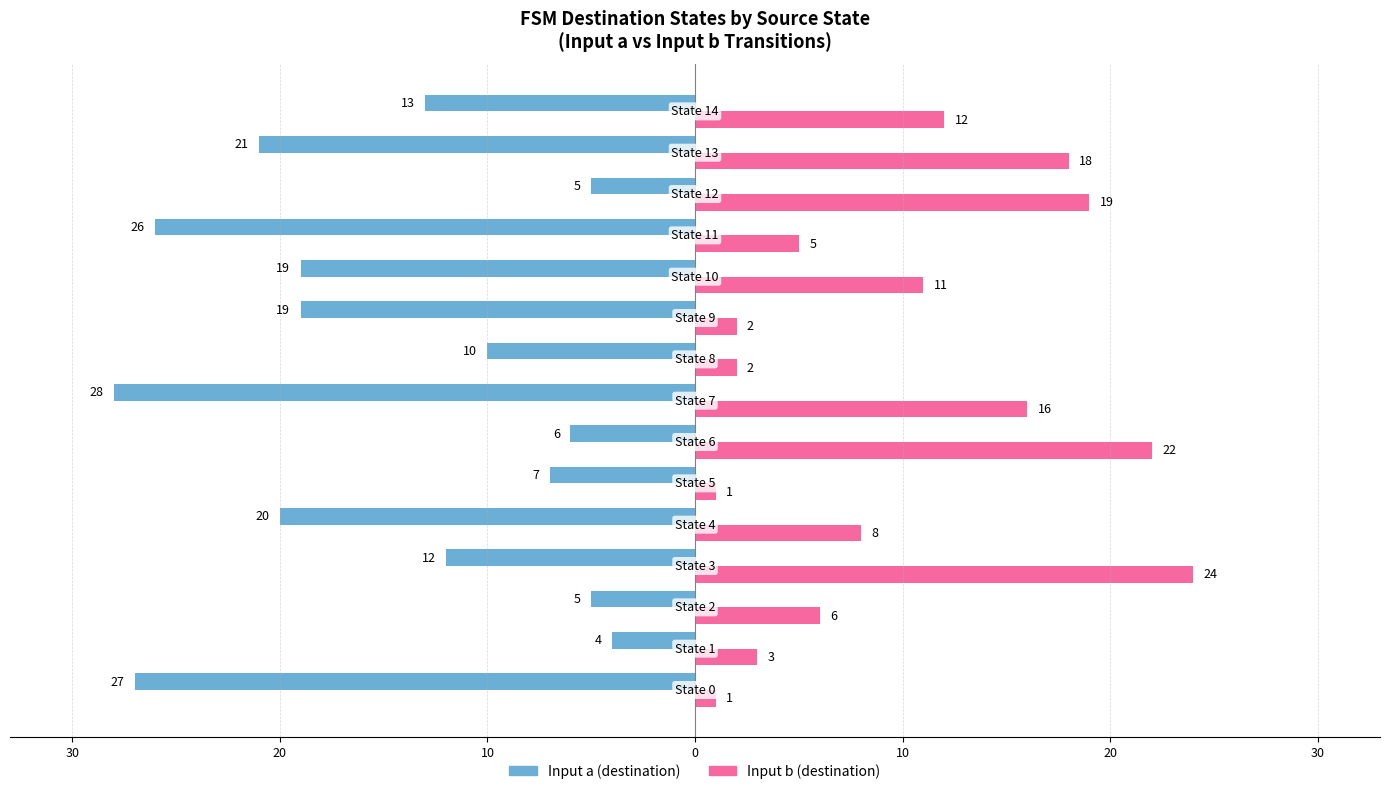

Reading left to right, transcribe all the data shown in this chart.

Input a (destination): -27	-4	-5	-12	-20	-7	-6	-28	-10	-19	-19	-26	-5	-21	-13
Input b (destination): 1	3	6	24	8	1	22	16	2	2	11	5	19	18	12